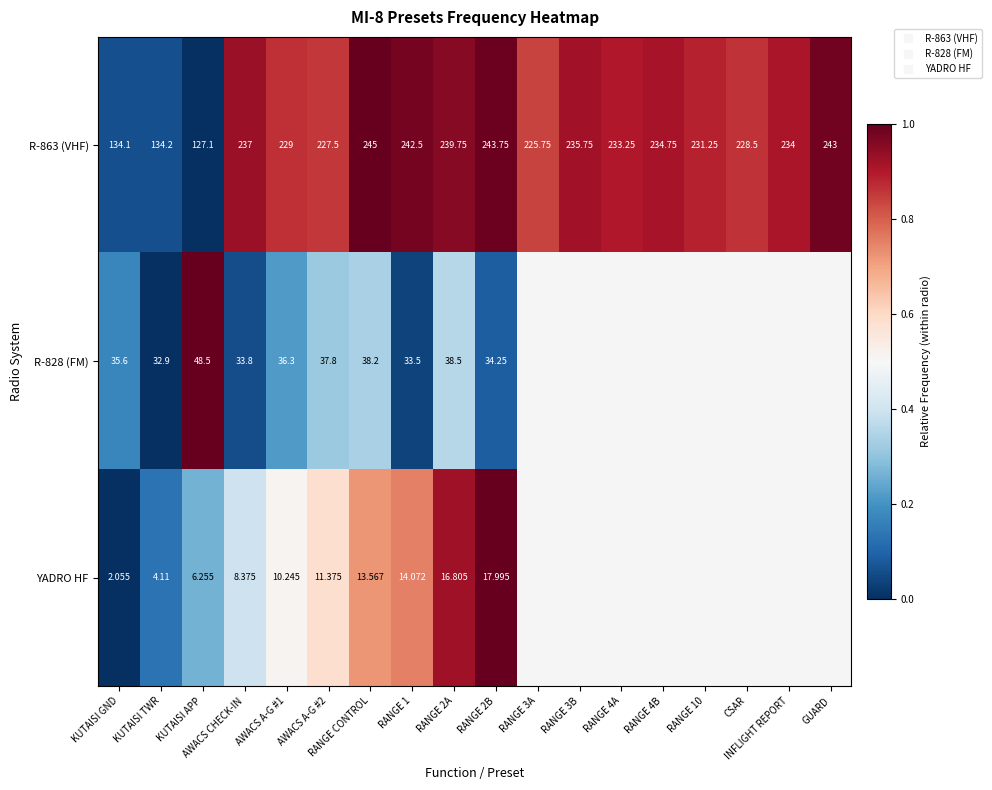

Which has a higher value, KUTAISI GND or RANGE CONTROL?

RANGE CONTROL